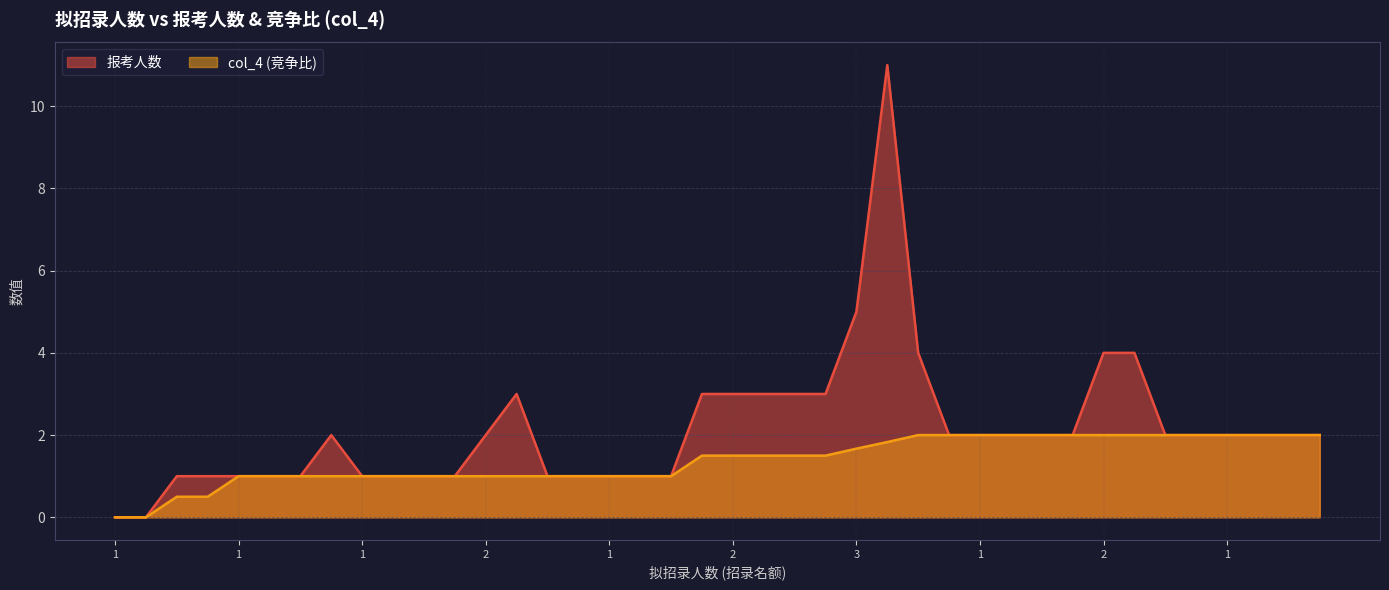

What is the approximate value of col_4 at 1?

1.0